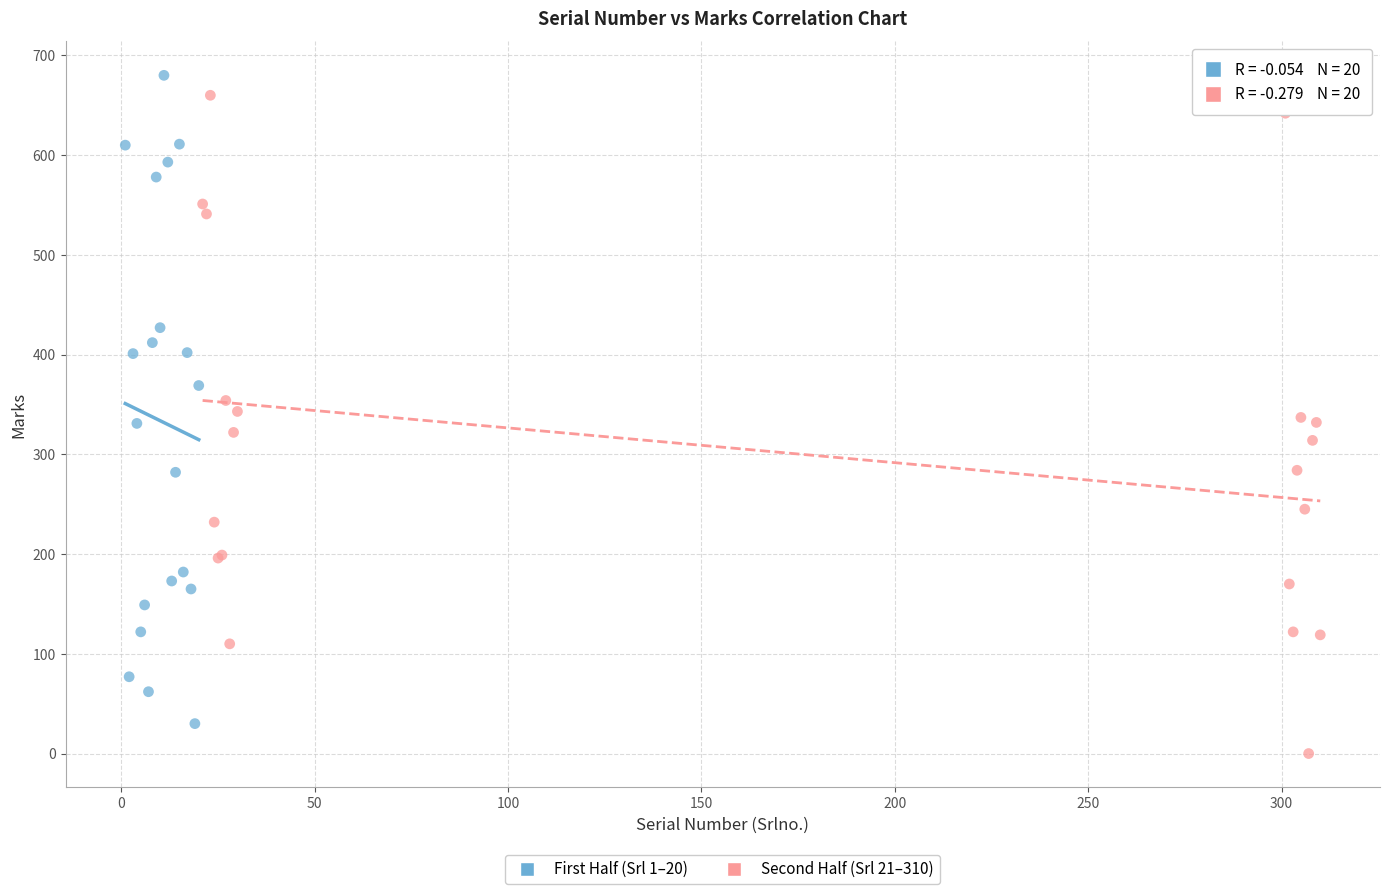

Which series reaches the minimum Y coordinate?

Second Half (Srl 21–310)